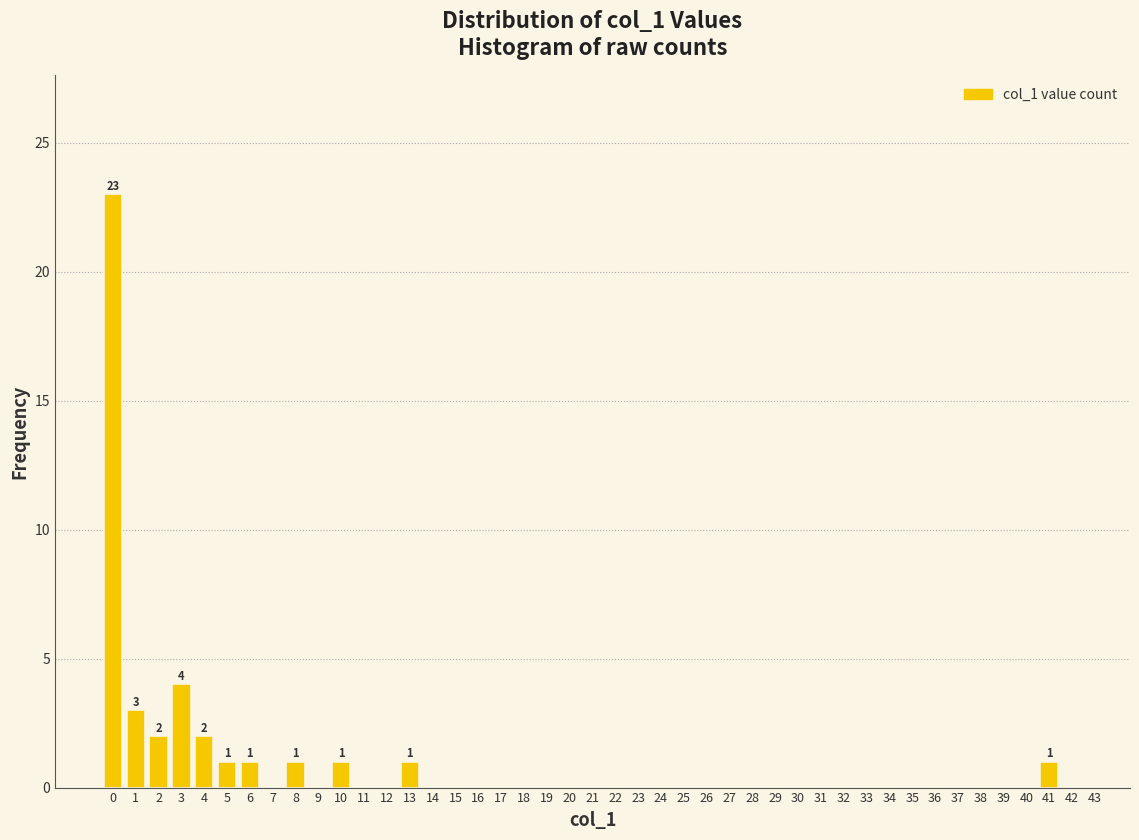

True or false: the data shows 23 at 0.

True